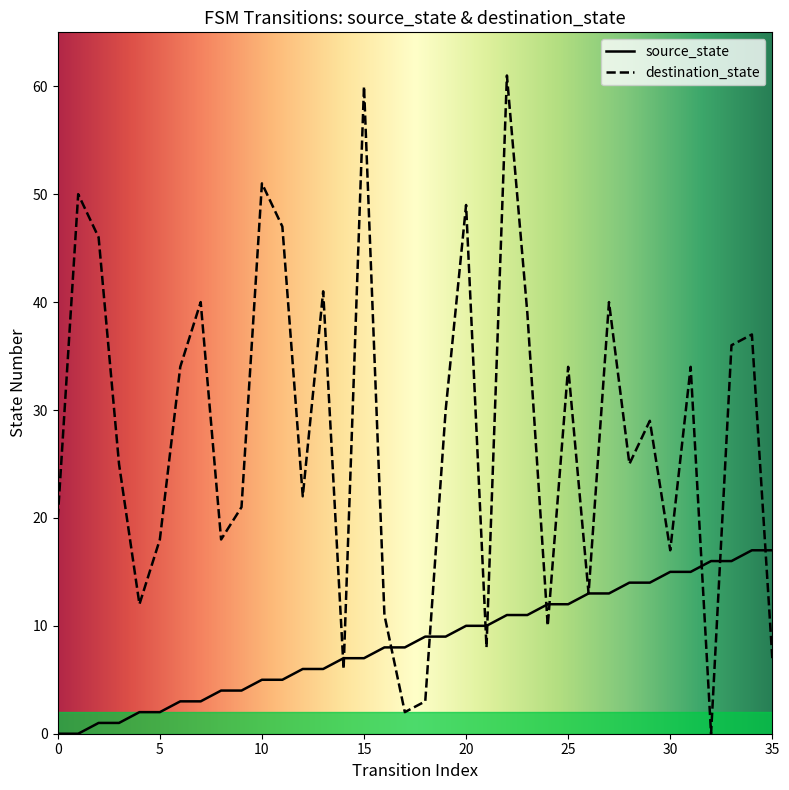

Which series has the largest Y range (max minus min)?

destination_state